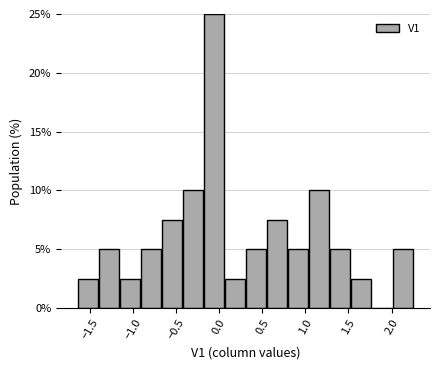

What is the height of the bar covering -1.15 to -0.90 on the x-axis? Neither the bar edges nor the heights are printed on the chart, so give them approximately, as read against the axes.

2.5